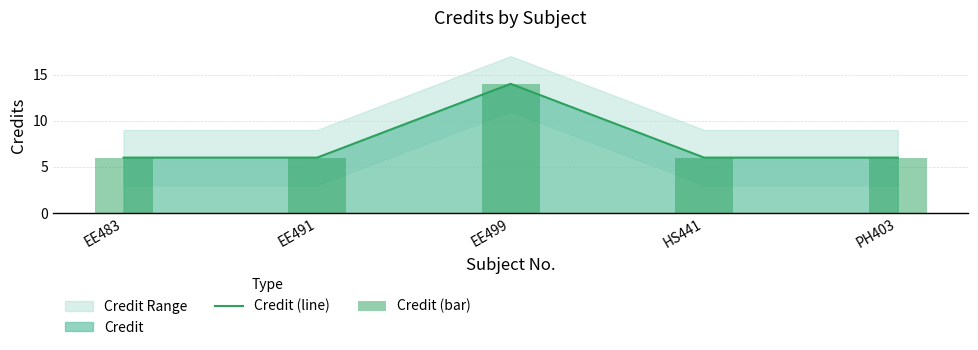

Count the Credit (line) values in the range 6 to 7.

4